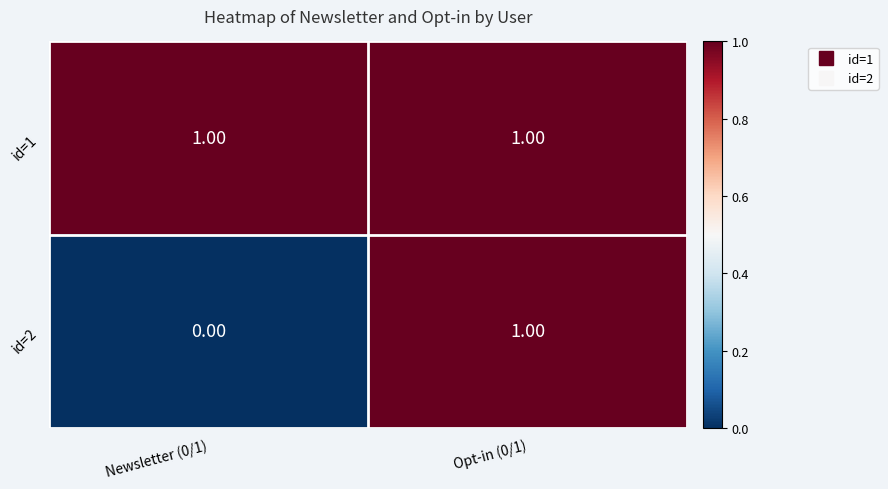

Which series changed the most between Newsletter (0/1) and Opt-in (0/1)?

id=2